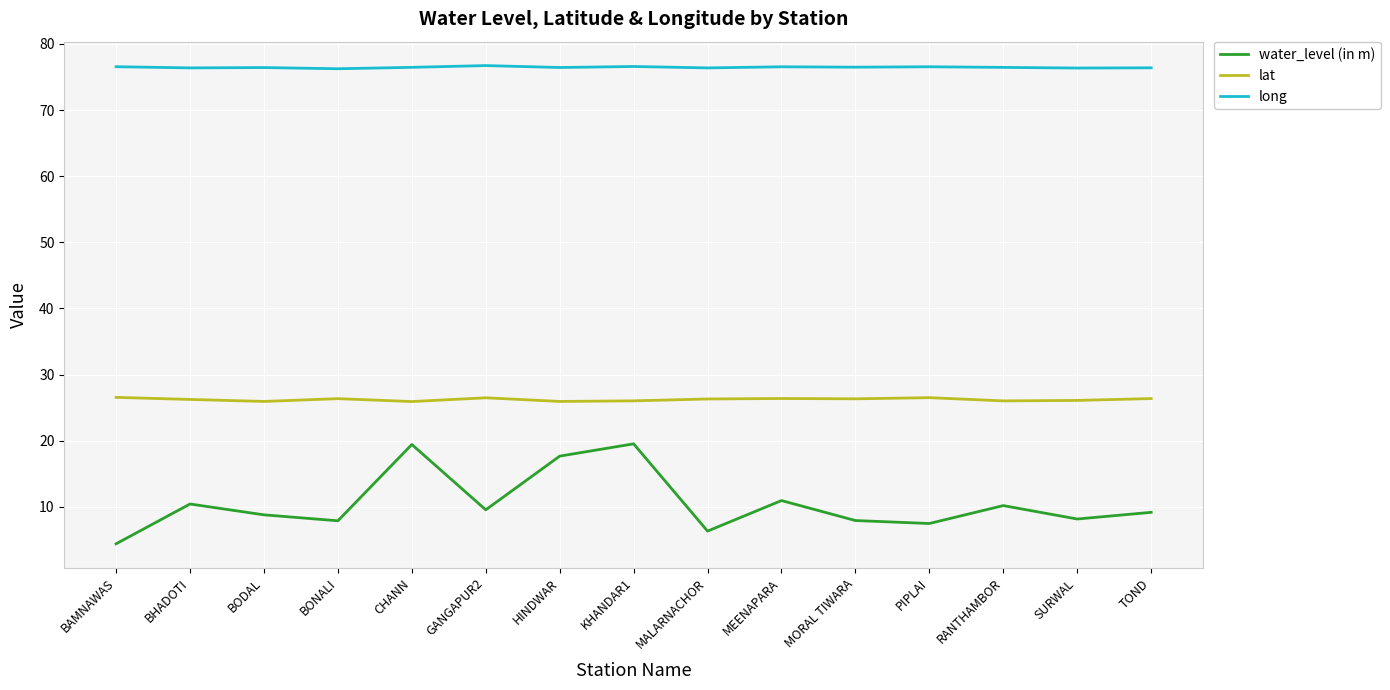

What is the difference between the maximum and second lowest values in the water_level (in m) series?

13.2